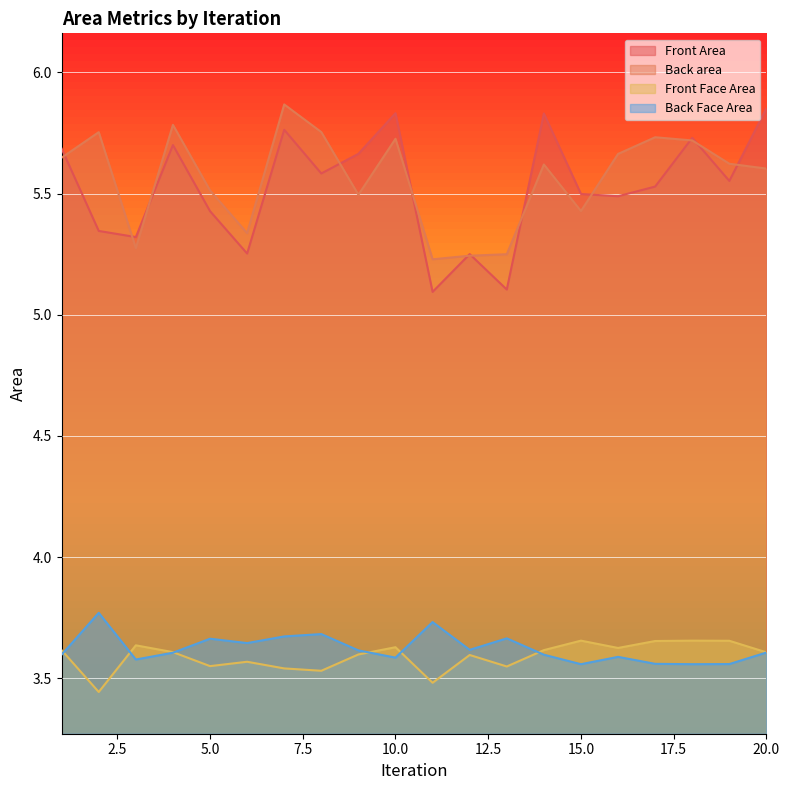

What is the difference between the second highest and second lowest values in the Front Face Area series?

0.2